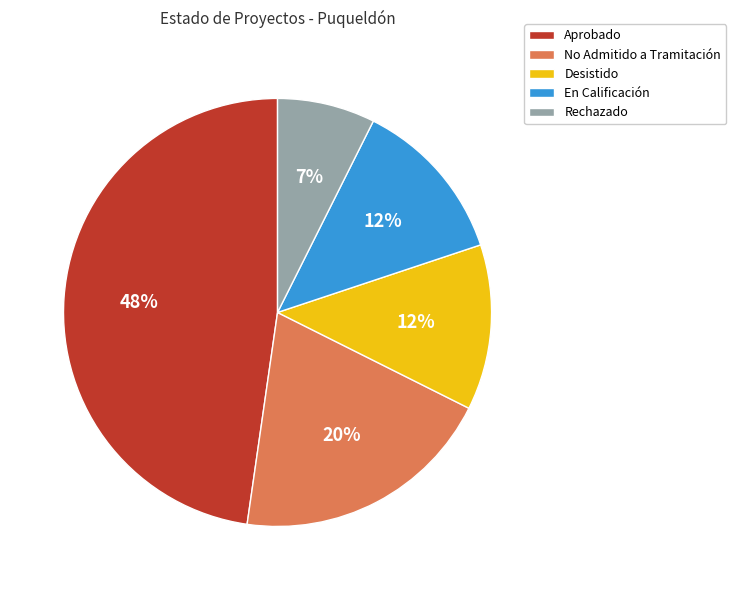

The Desistido slice represents 13% of the pie. True or false?

True